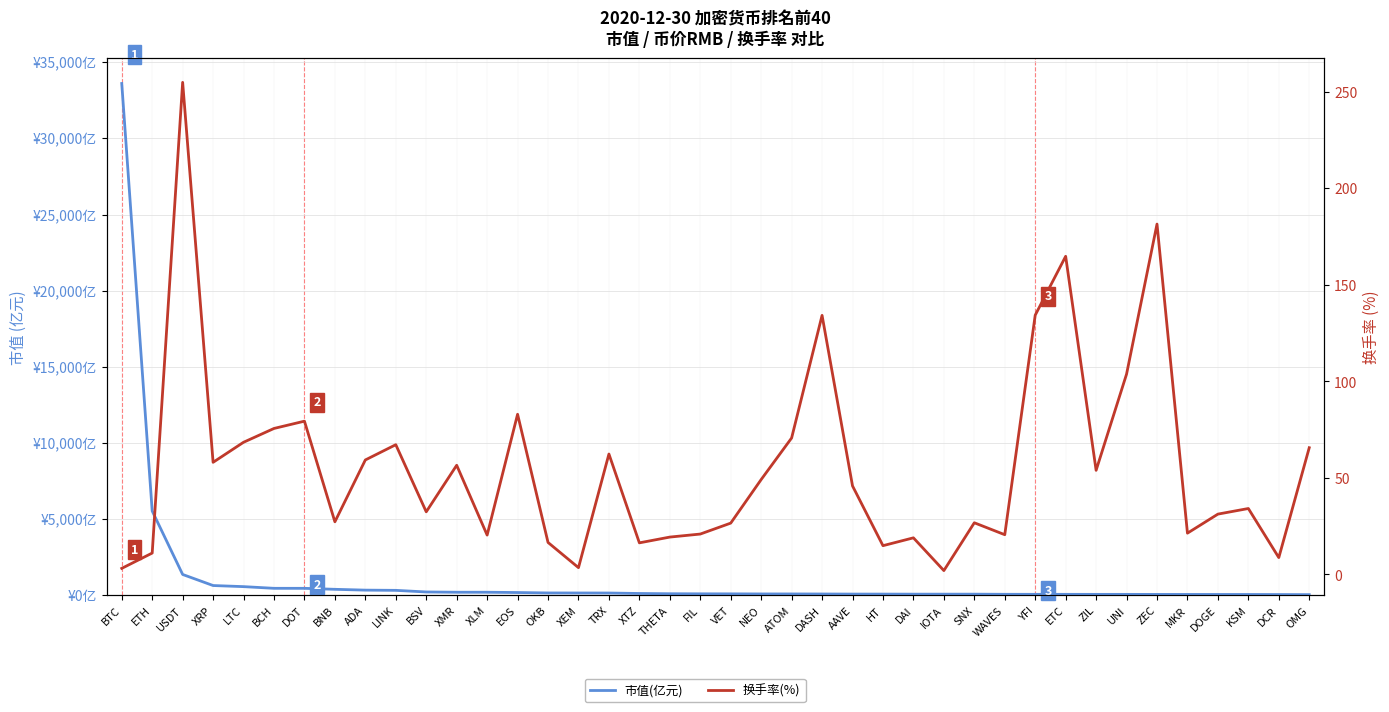

What is the difference between the maximum and minimum values in the 换手率(%) series?

252.8